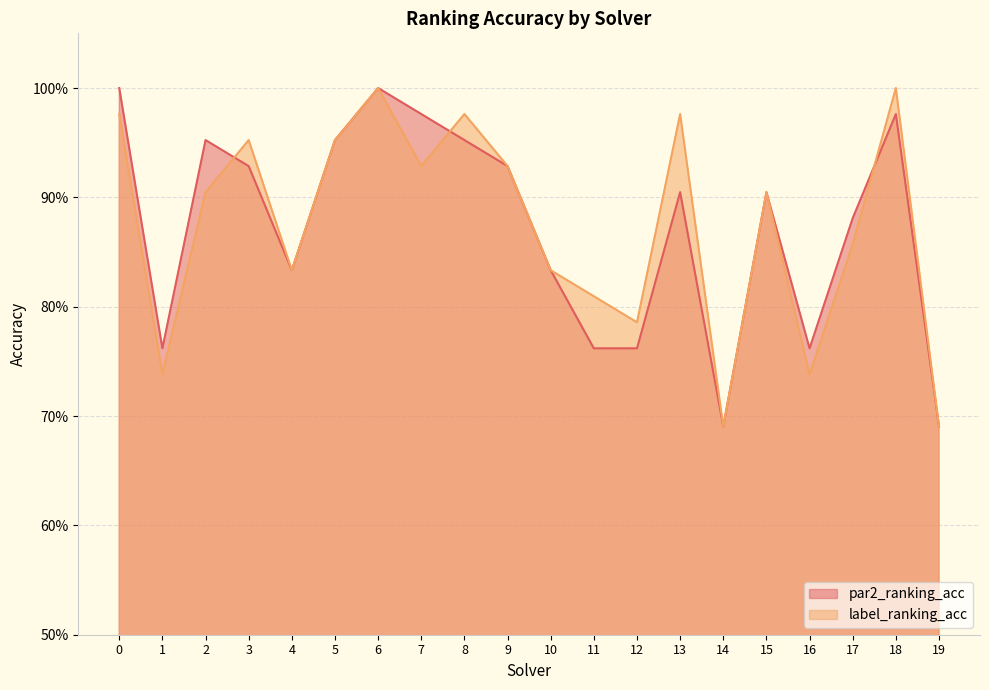

Which series has the largest total across all categories?

label_ranking_acc